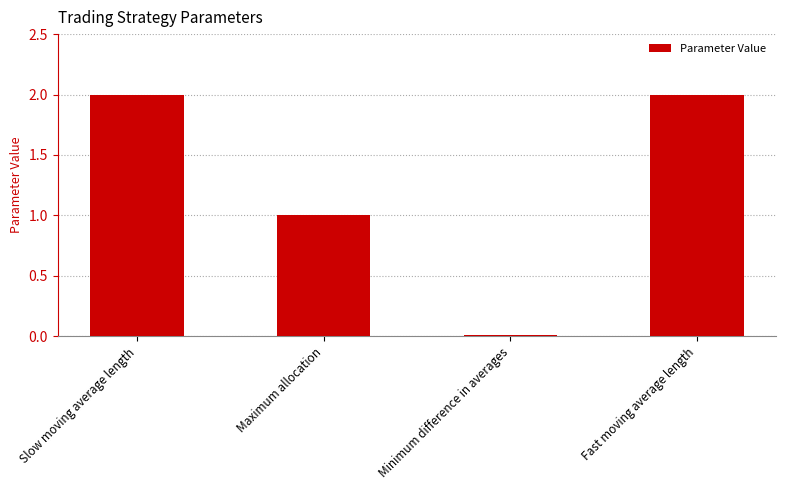

At which category does the chart reach its minimum across all series?

Minimum difference in averages